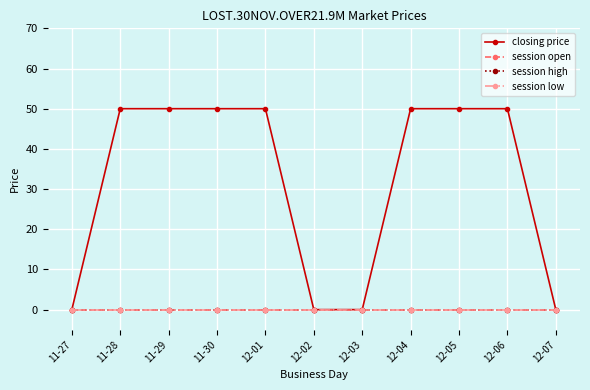

At which category does the chart reach its minimum across all series?

11-27